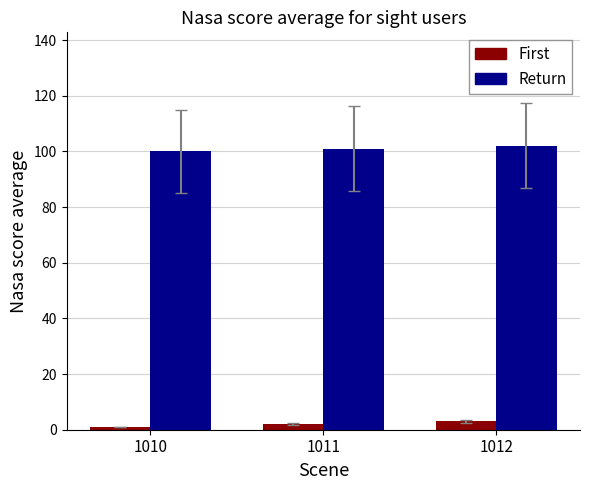

What is the difference between the highest and lowest values at 1012?

99